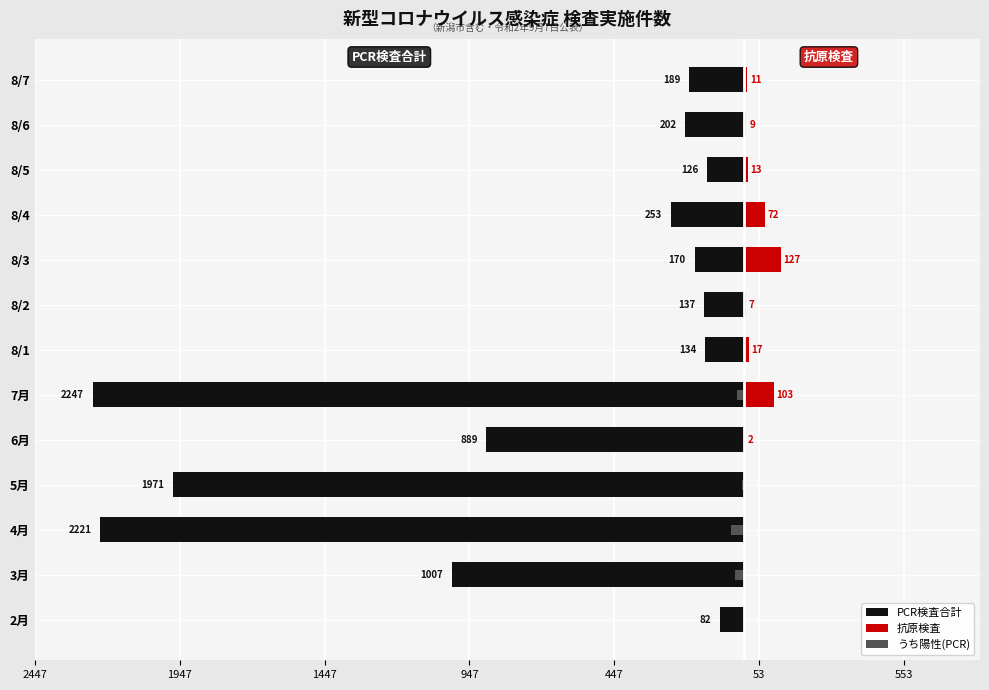

What is the sum of all うち陽性(PCR) values?

-123